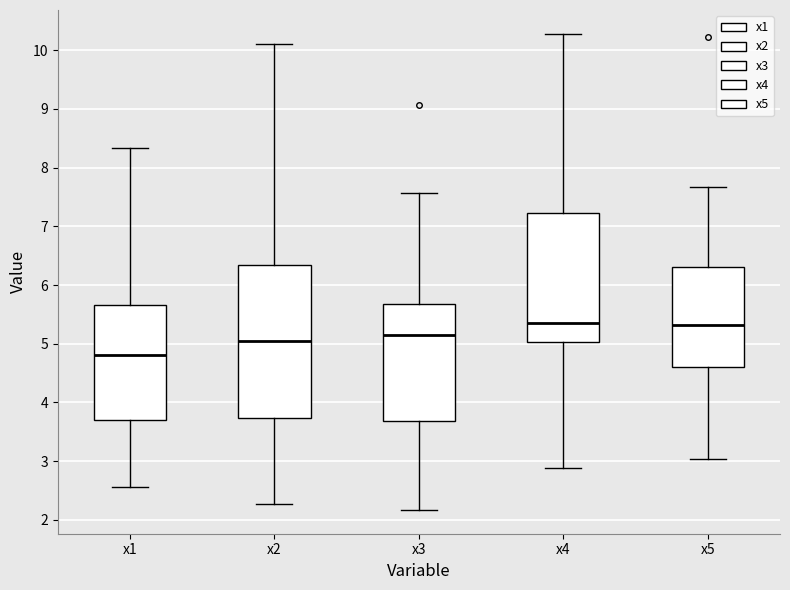

Which box's median line is the lowest?

x1